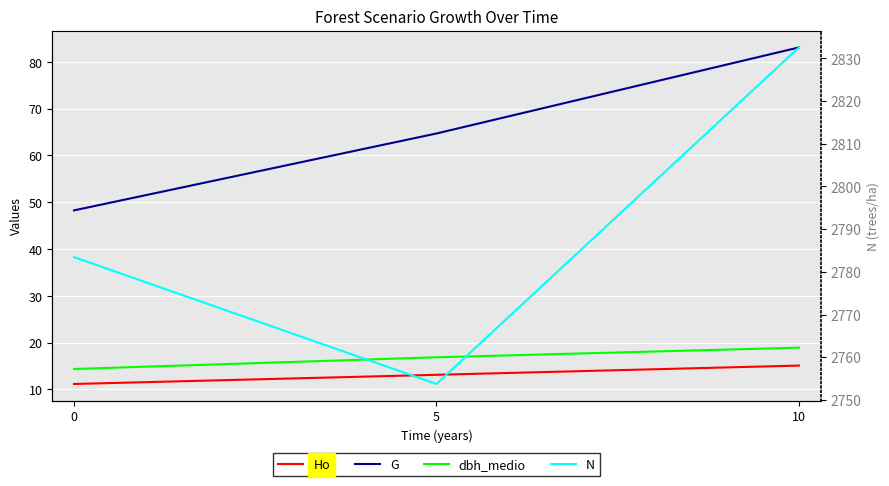

What is the total value across all series at 10?

2949.6